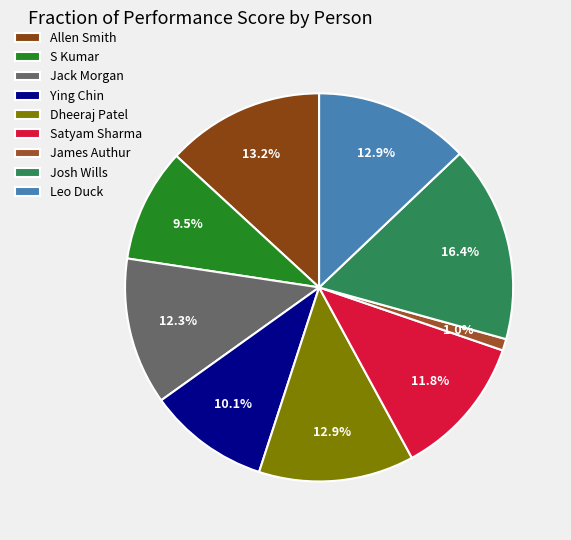

To the nearest percent, what portion does Ying Chin represent?

10%